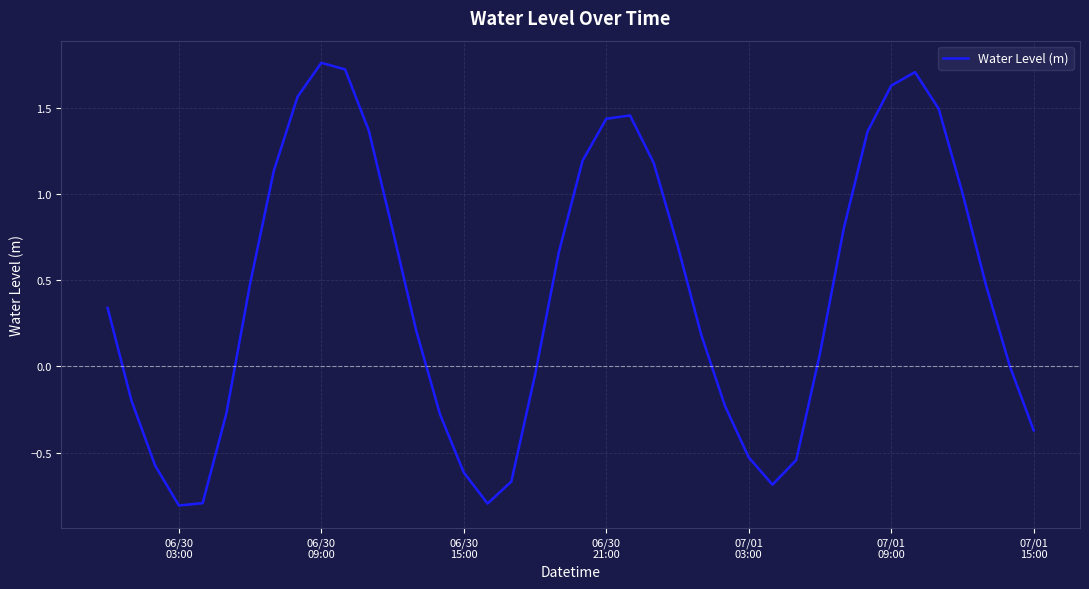

True or false: there are more than 0 points higher than both neighbors.

True